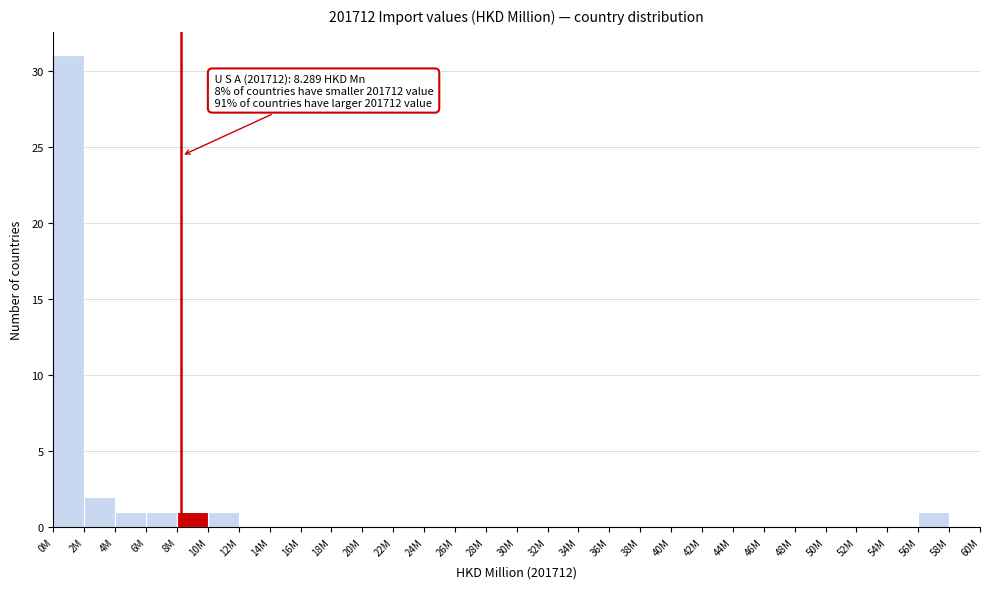

Reading left to right, list all the values displayed in this chart.

0M=31	2M=2	4M=1	6M=1	8M=1	10M=1	12M=0	14M=0	16M=0	18M=0	20M=0	22M=0	24M=0	26M=0	28M=0	30M=0	32M=0	34M=0	36M=0	38M=0	40M=0	42M=0	44M=0	46M=0	48M=0	50M=0	52M=0	54M=0	56M=1	58M=0